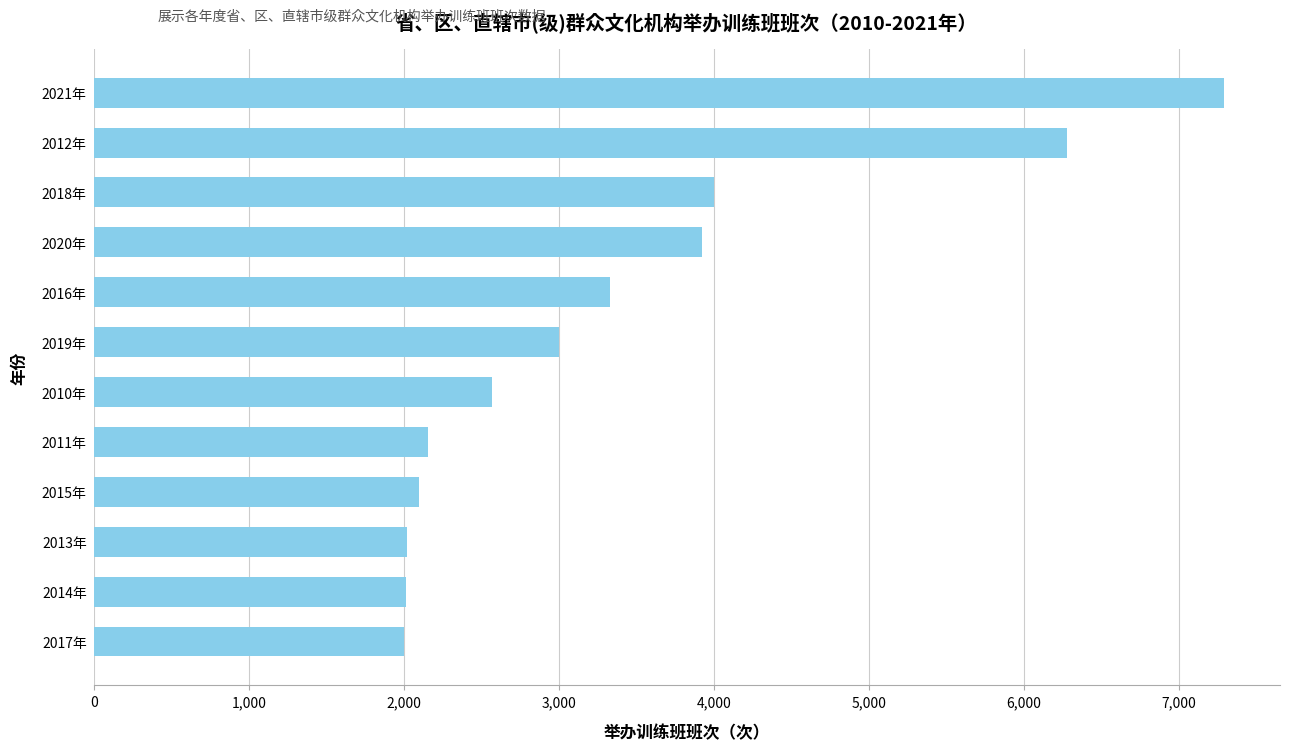

What is the difference between the maximum and minimum values?

5290